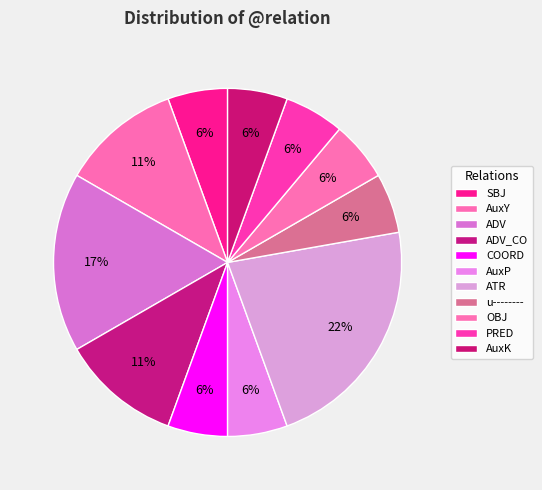

How many segments does this pie chart have?

11